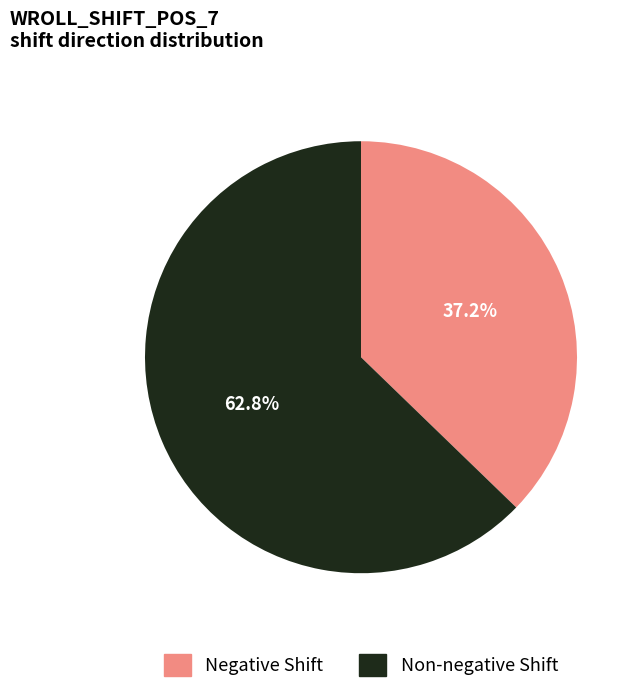

Is there a majority slice in this chart?

Yes